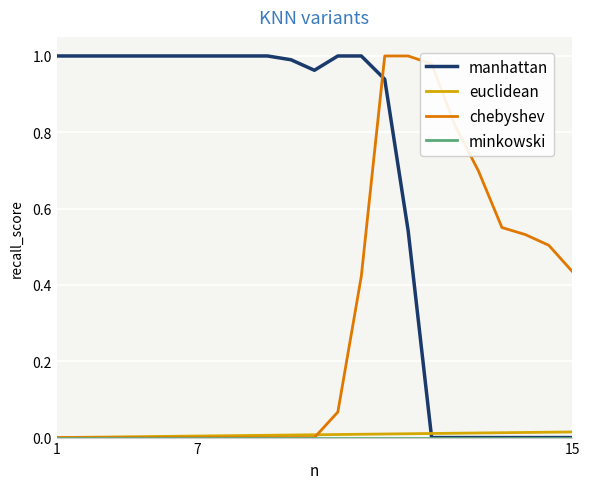

Is this an area chart (filled region under the line)?

No